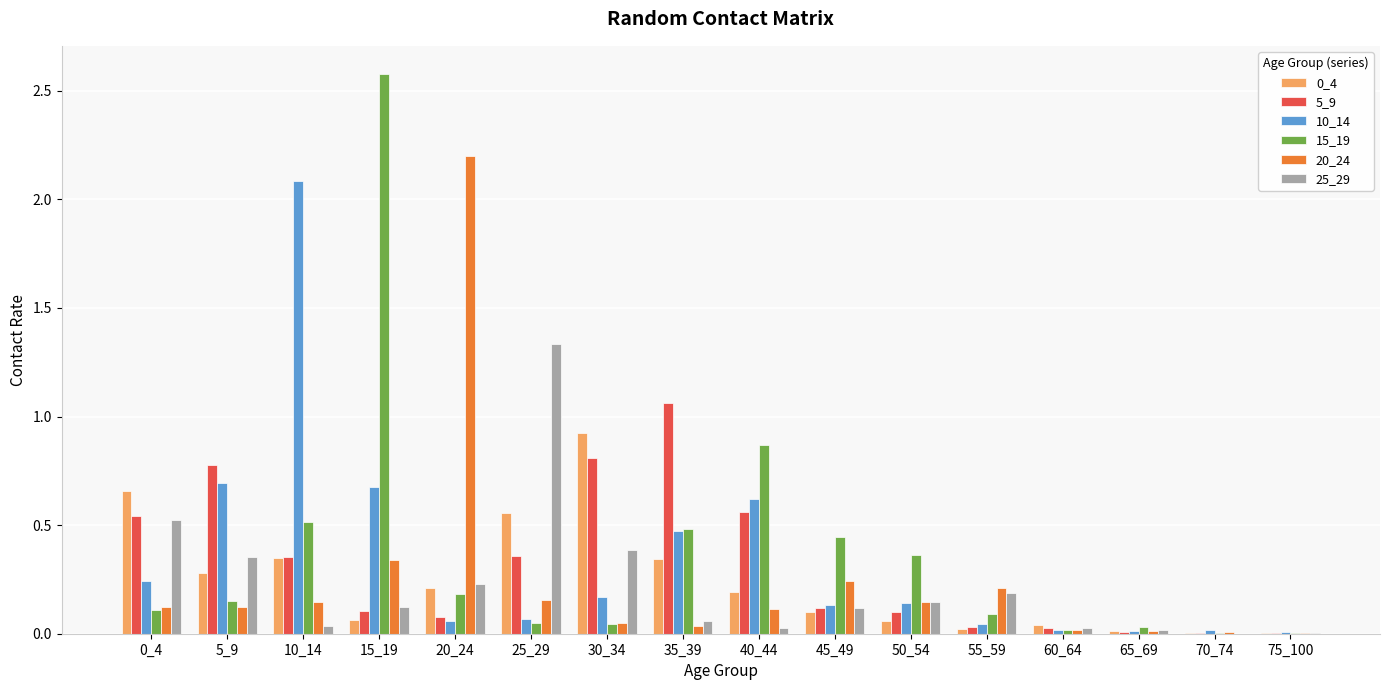

The 5_9 series shows 0.0 at 65_69. True or false?

True